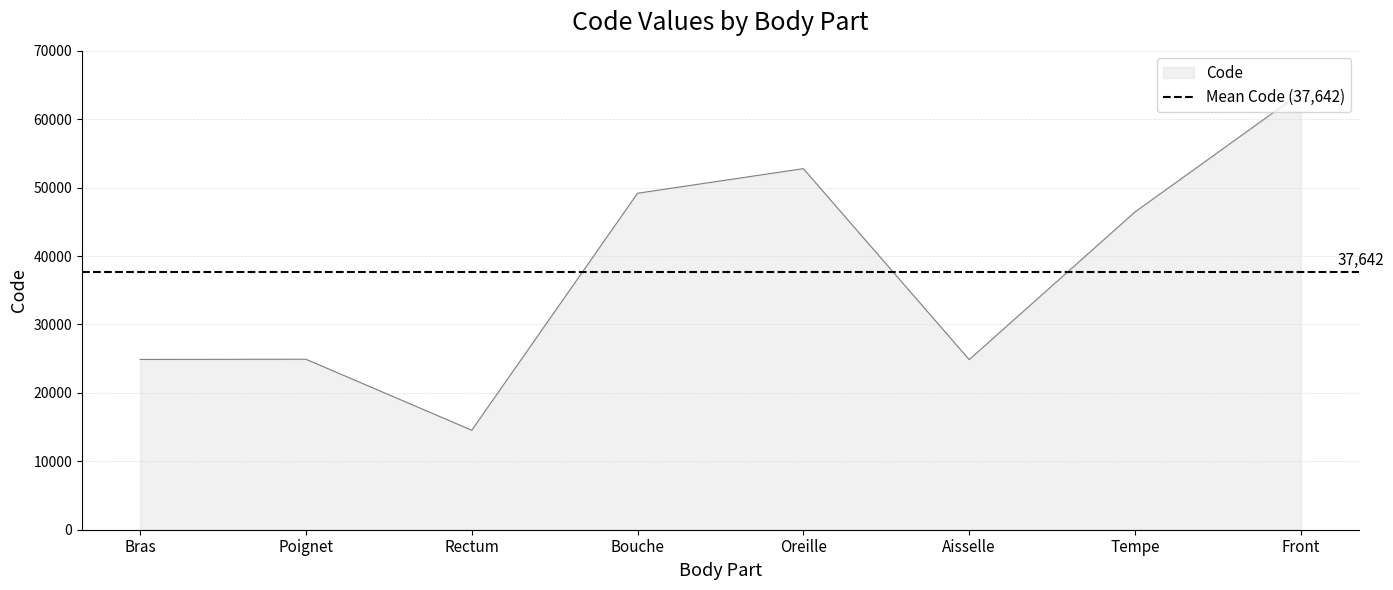

Rank the categories by value from highest to lowest.

Front, Oreille, Bouche, Tempe, Poignet, Bras, Aisselle, Rectum